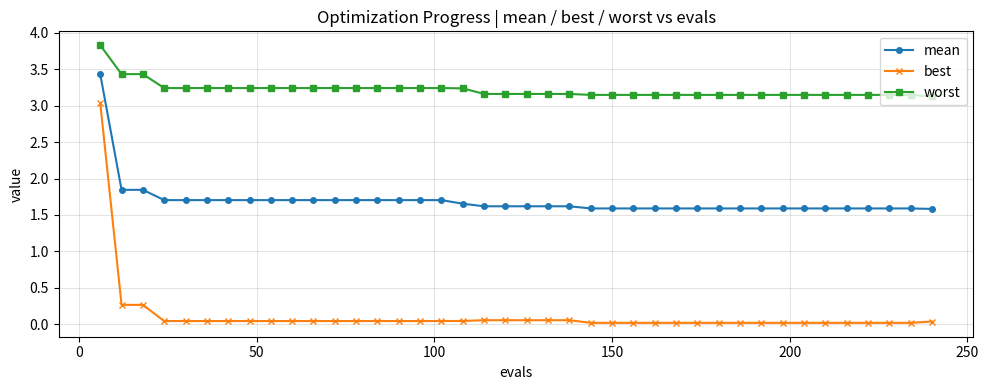

List the series in order of their overall mean, lowest first.

best, mean, worst